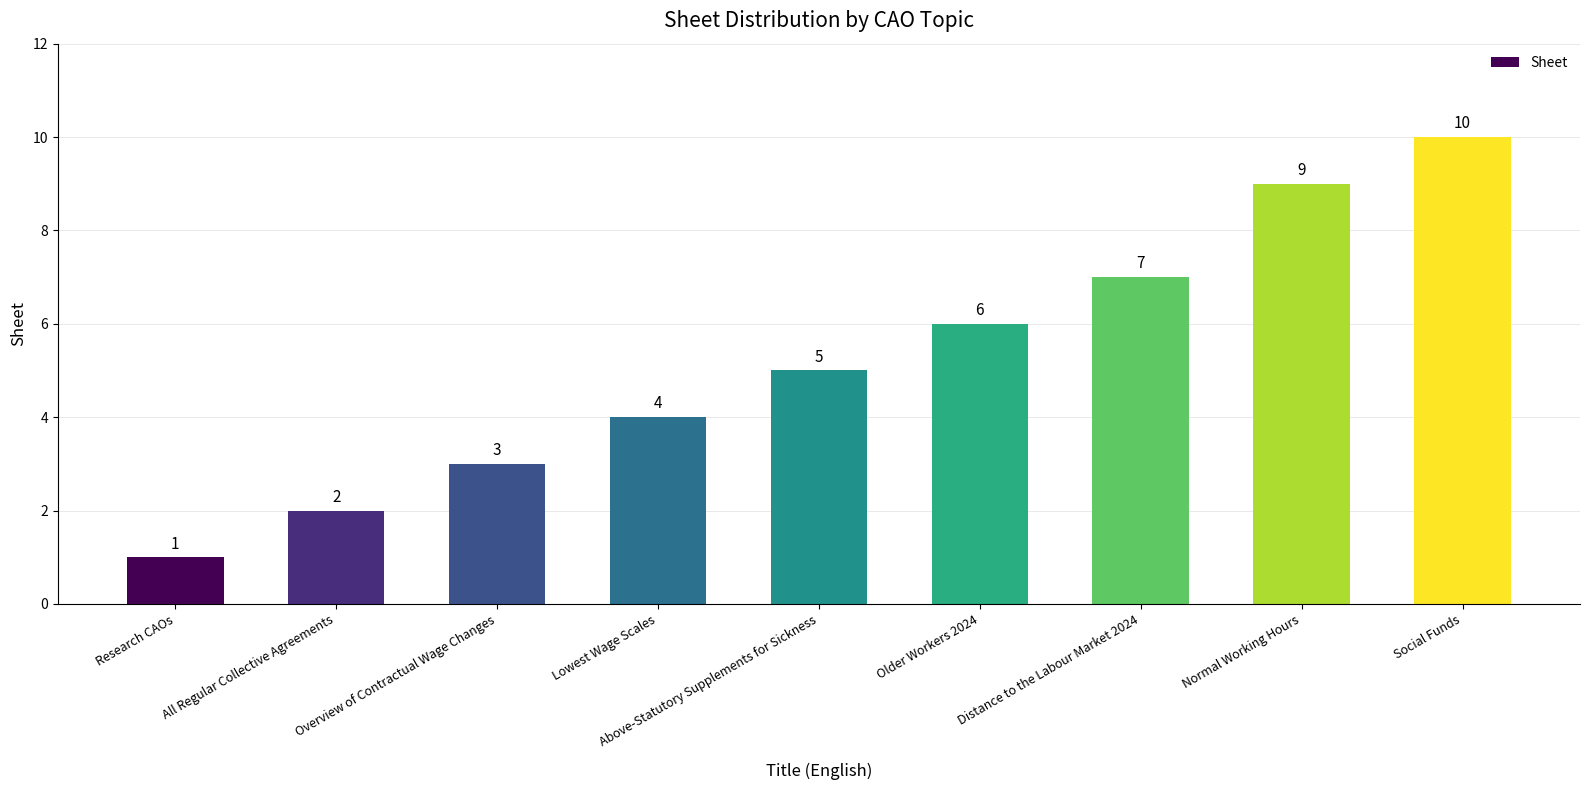

How many data points are less than 5?

4